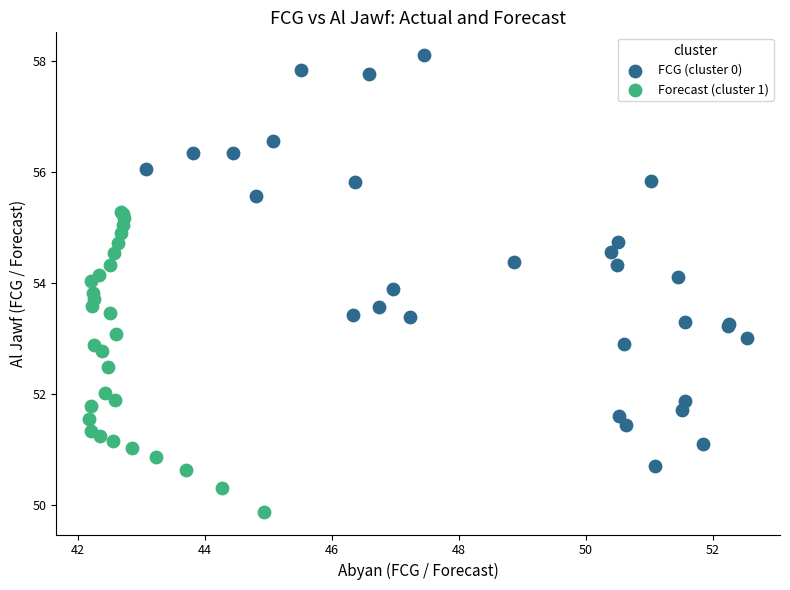

What are all the series names shown in the legend?

FCG (cluster 0), Forecast (cluster 1)